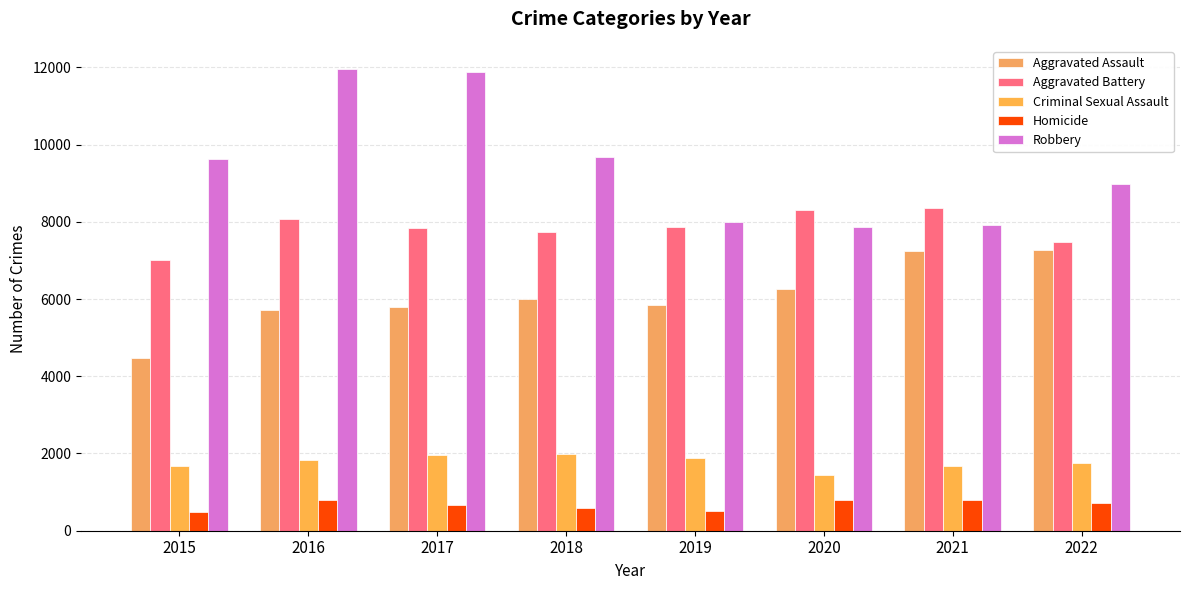

Is the value of Aggravated Assault at 2016 greater than the value of Criminal Sexual Assault at 2020?

Yes